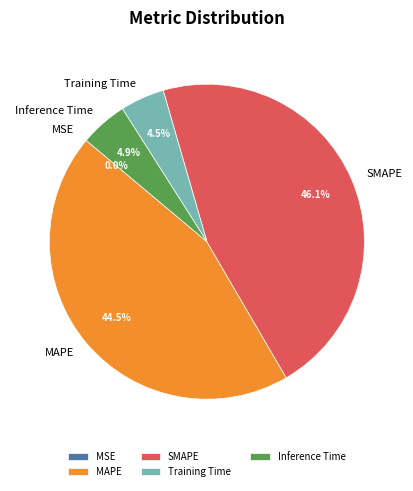

Is there a majority slice in this chart?

No